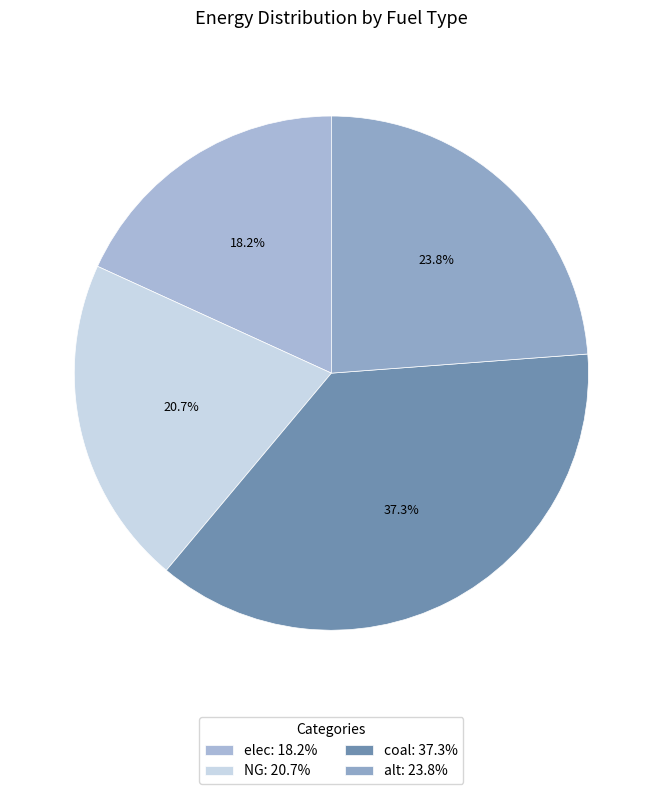

Is it true that alt is 35% of the pie?

False